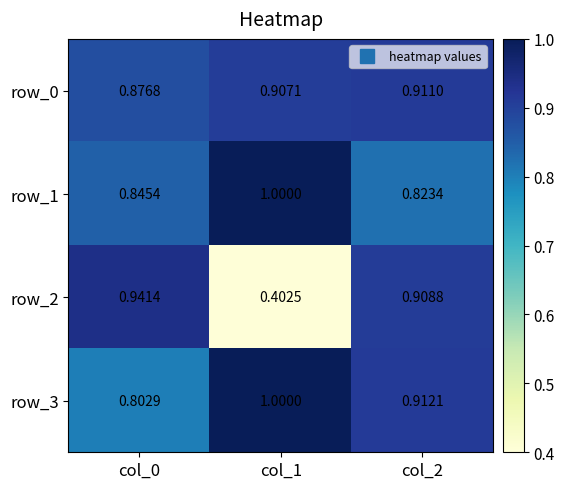

Which series changed the most between col_0 and col_2?

row_3